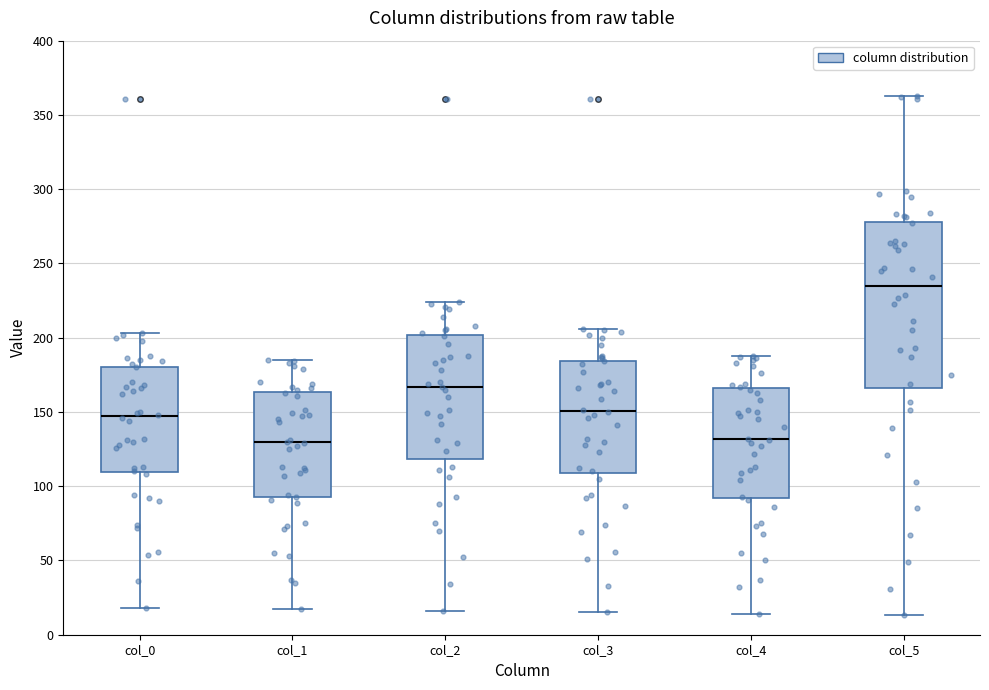

Which box is the tallest, from its lower edge to its upper edge?

col_5